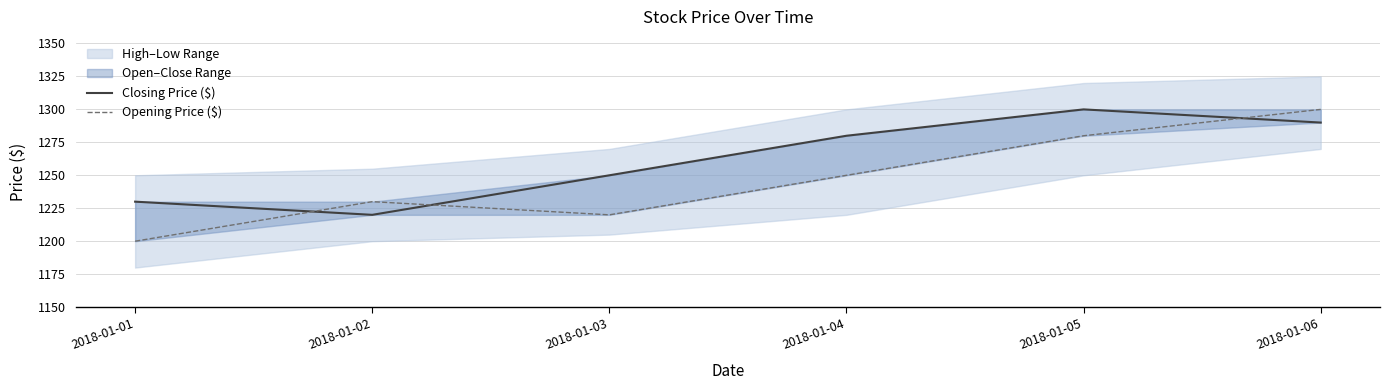

What is the value of the Closing Price ($) point at the 3rd from the left?

1250